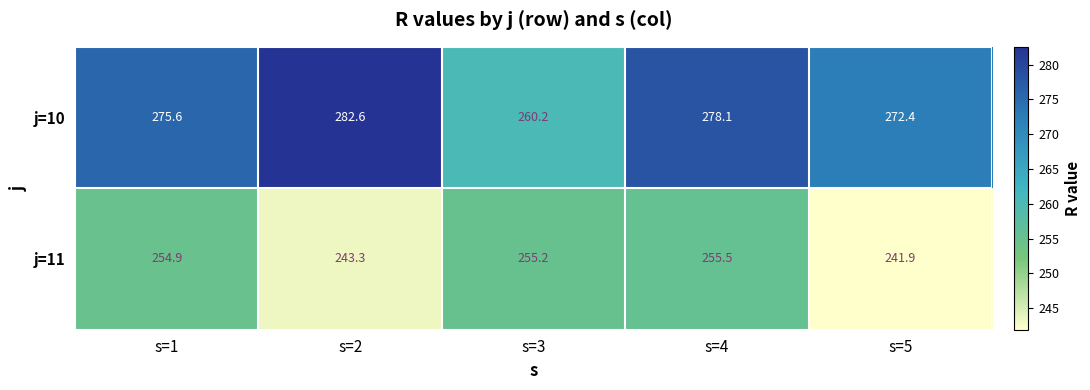

What is the average value of the j=10 series?

273.8